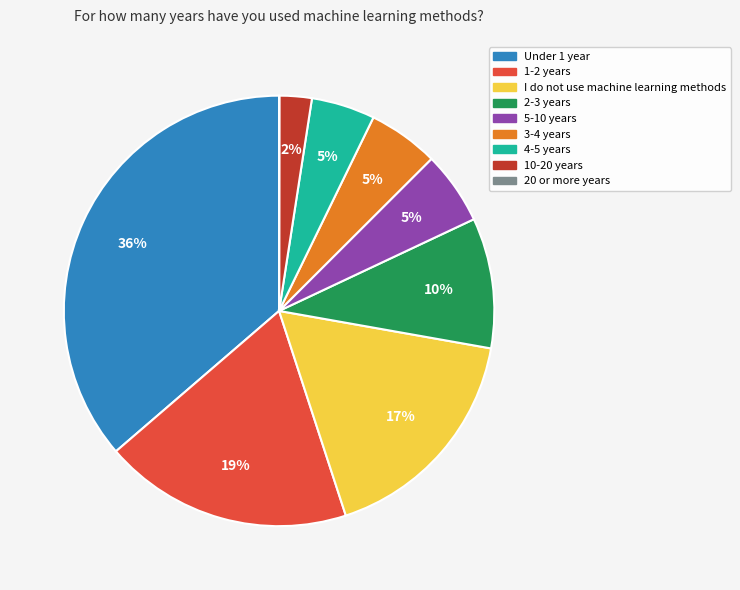

True or false: I do not use machine learning methods accounts for 17% of the total.

True